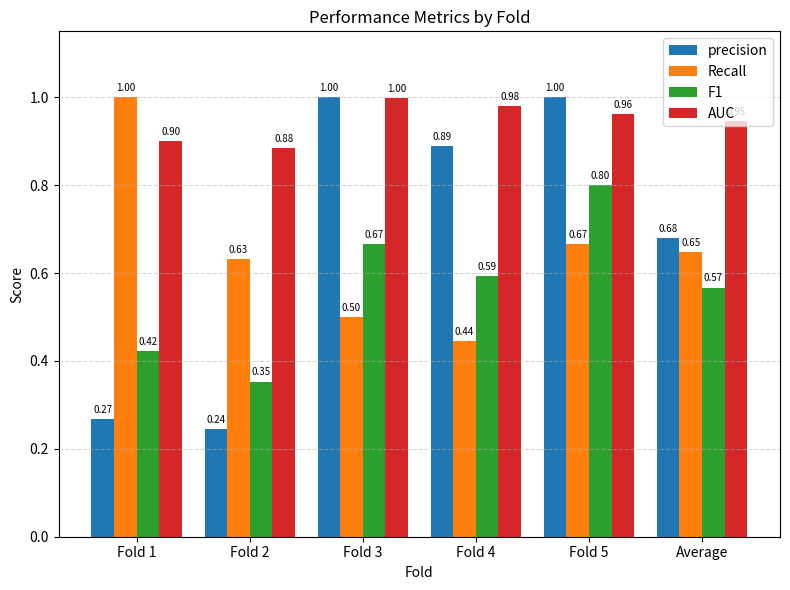

What is the difference between the maximum and minimum values in the precision series?

0.8